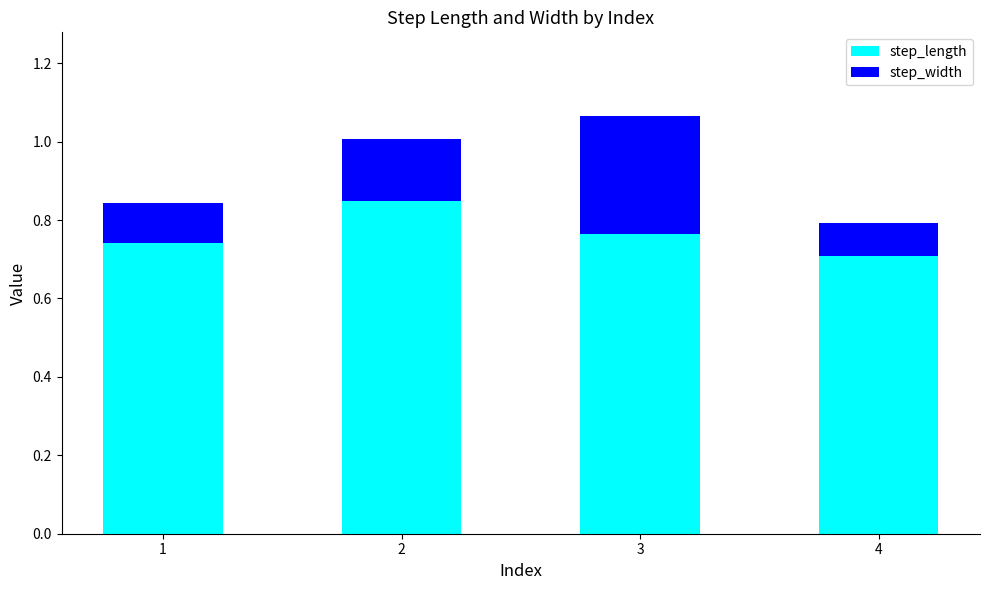

Is it true that step_length equals 1.1 at 3?

False